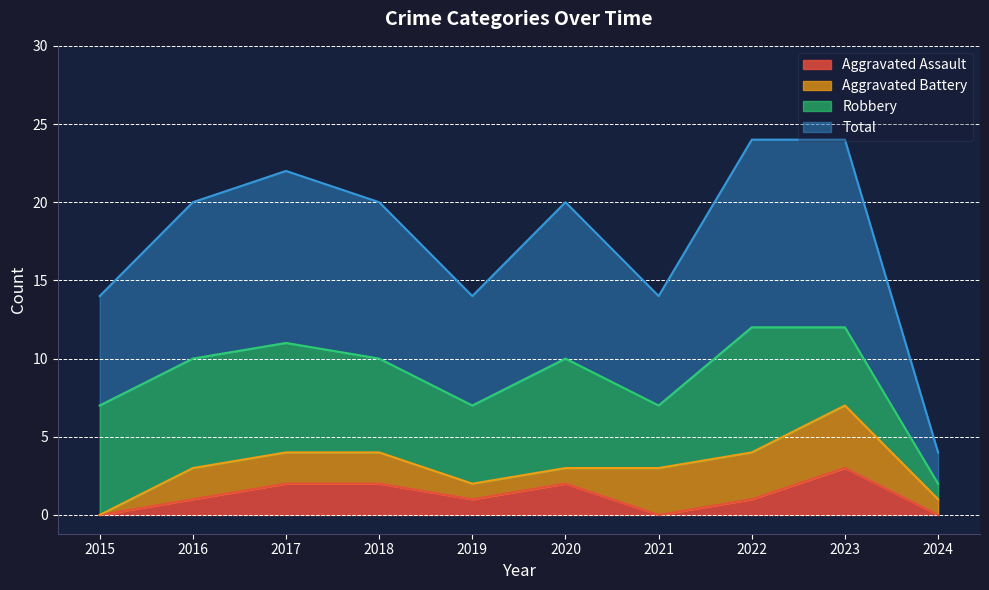

The Total series shows 12 at 2022. True or false?

True